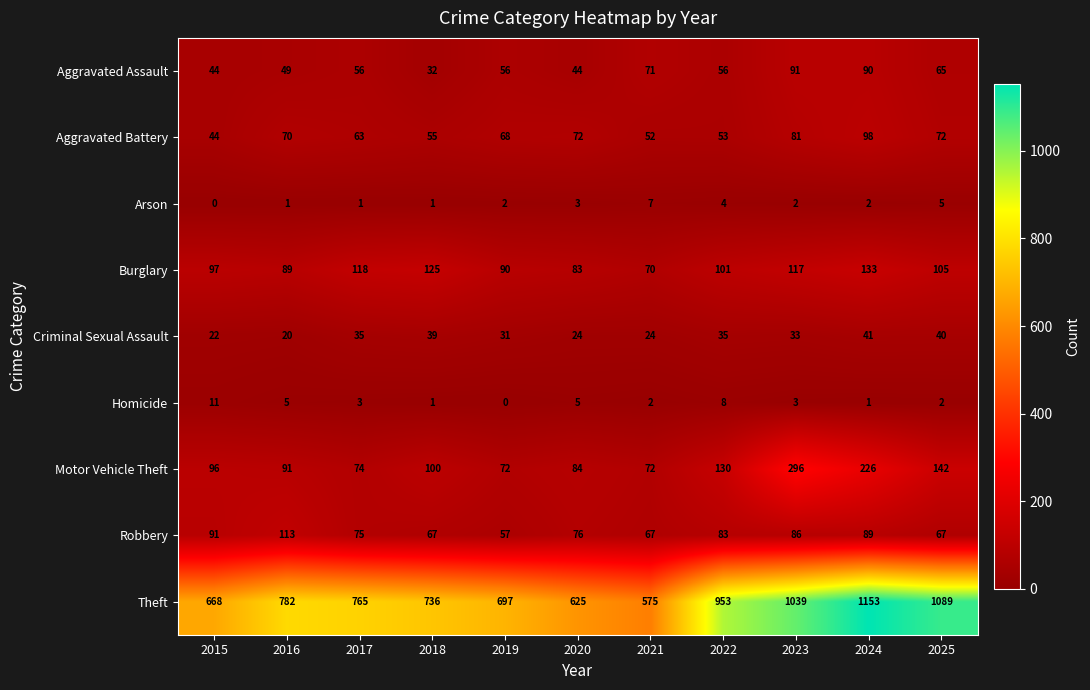

Which label corresponds to the largest value in the chart?

2024